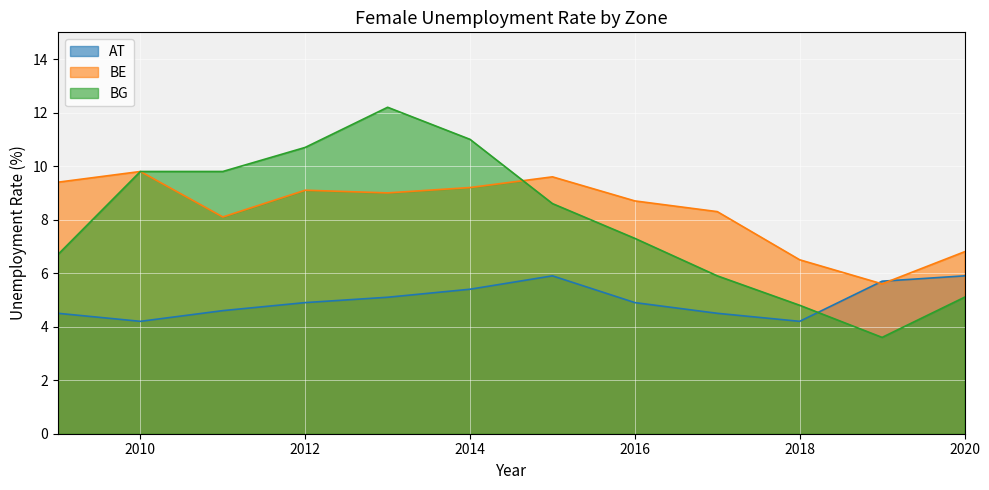

What is the maximum value for BE?

9.8